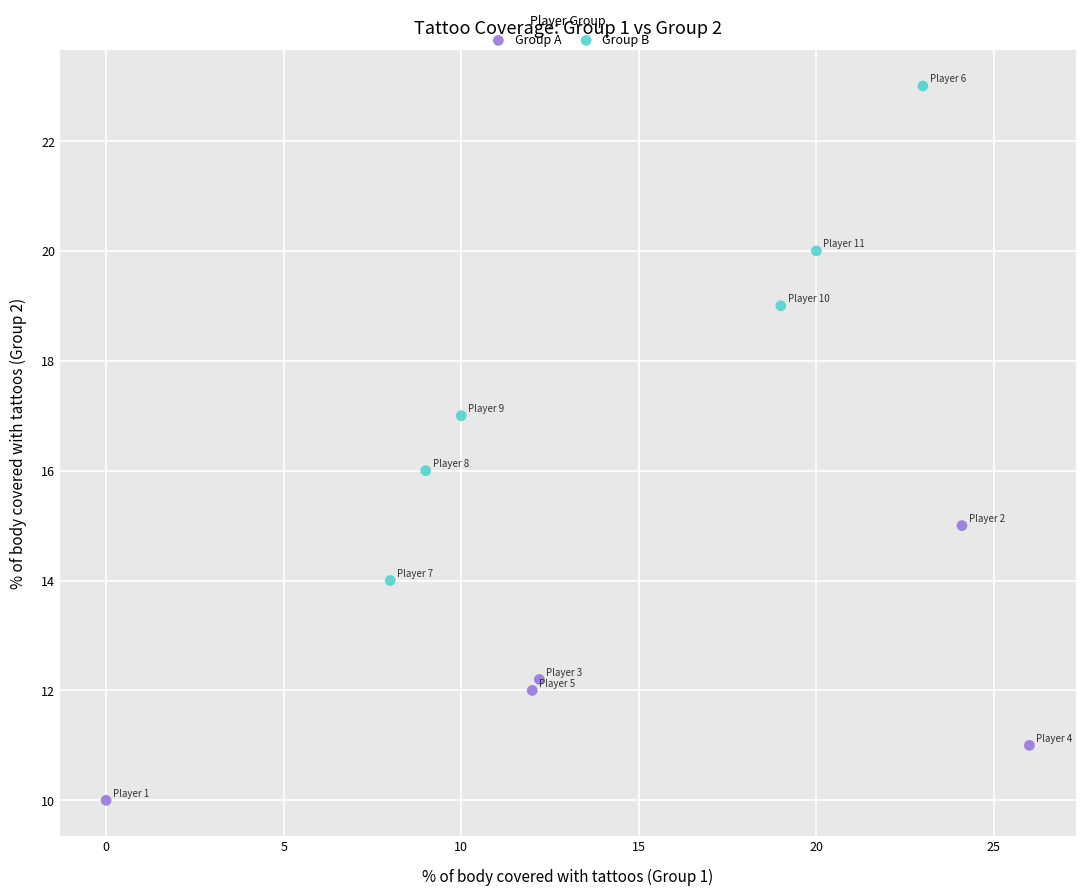

Which series contains the lowest Y value?

Group A